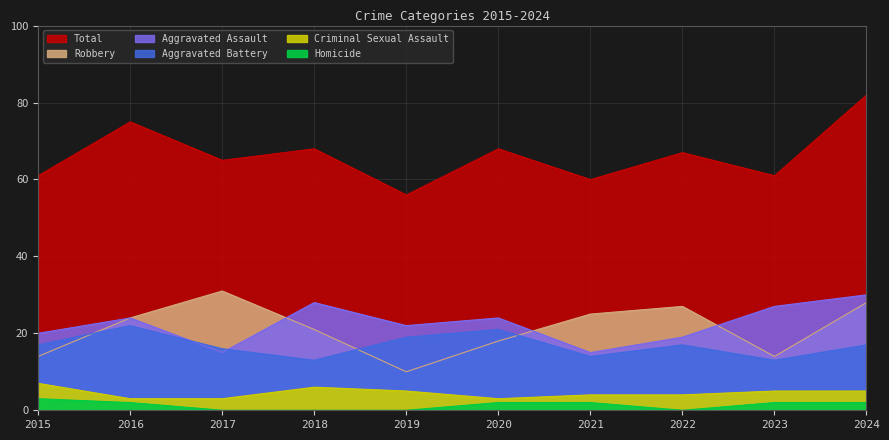

Which series has the largest total across all categories?

Total